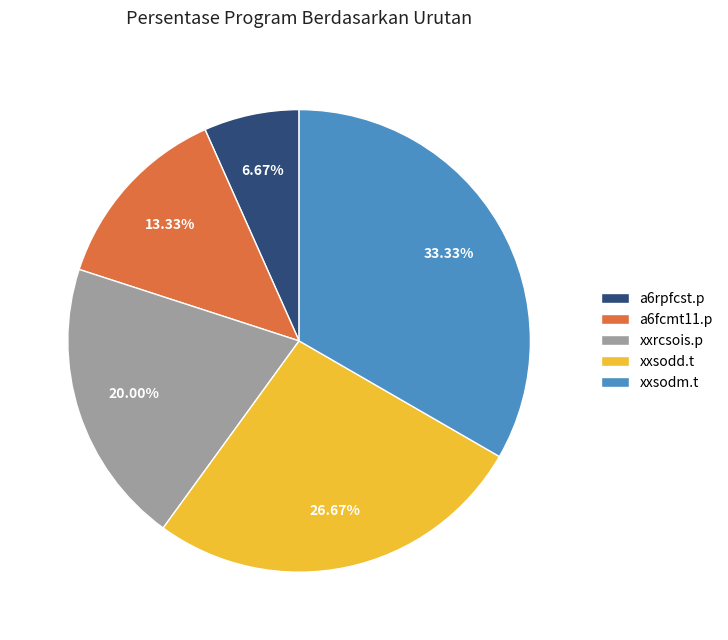

The xxrcsois.p slice represents 7% of the pie. True or false?

False